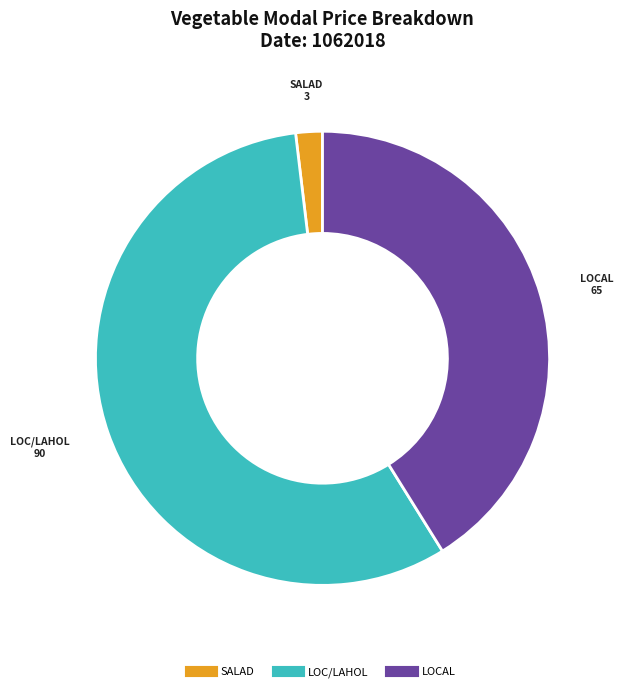

Which category accounts for the majority?

LOC/LAHOL